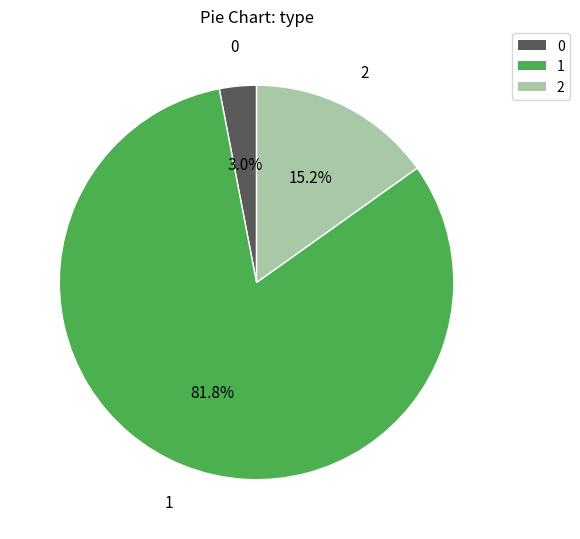

Is there a majority slice in this chart?

Yes